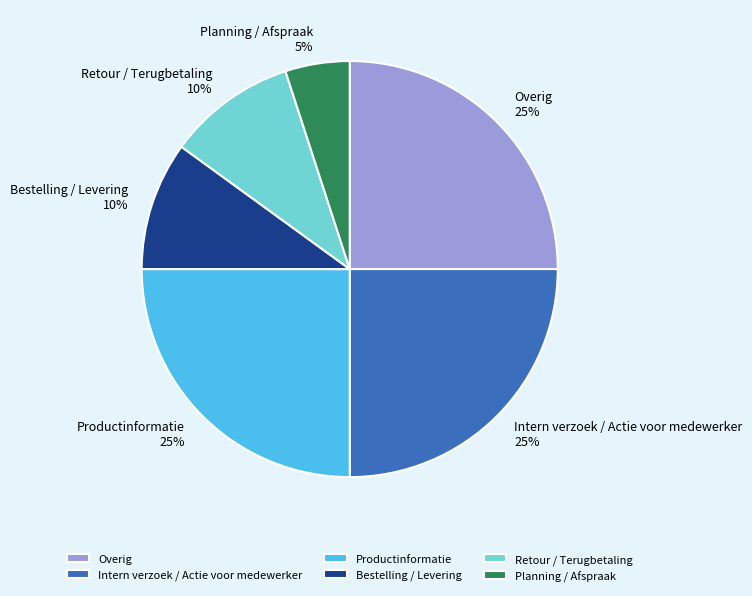

Do Intern verzoek / Actie voor medewerker and Retour / Terugbetaling together represent more than half of the pie?

No